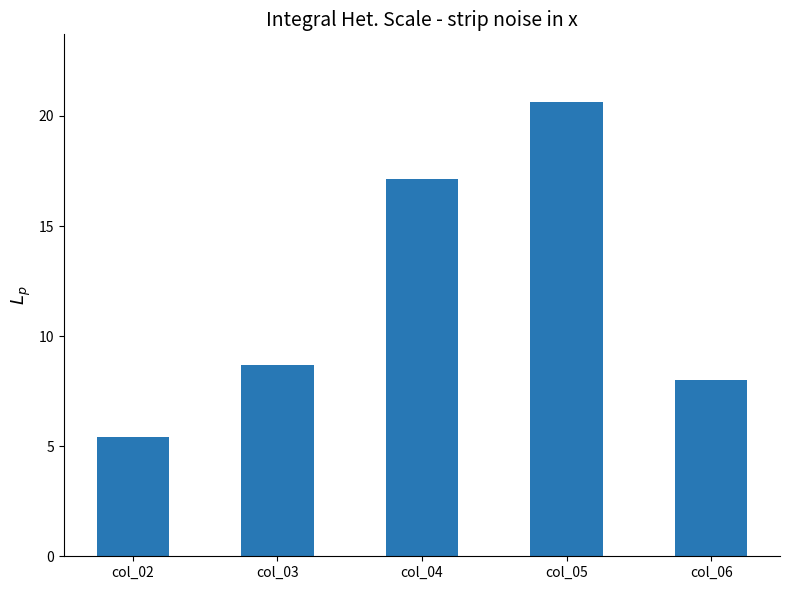

The value at col_04 is 11.0. True or false?

False